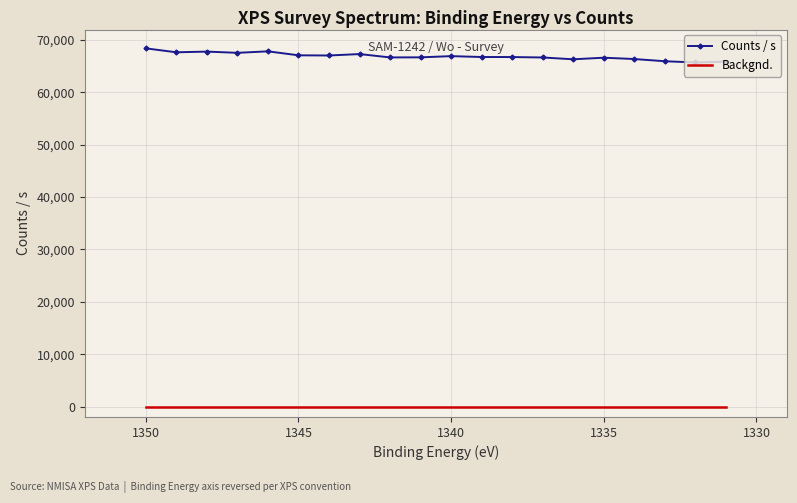

Is it true that Counts / s equals 102603.6 at 9?

False